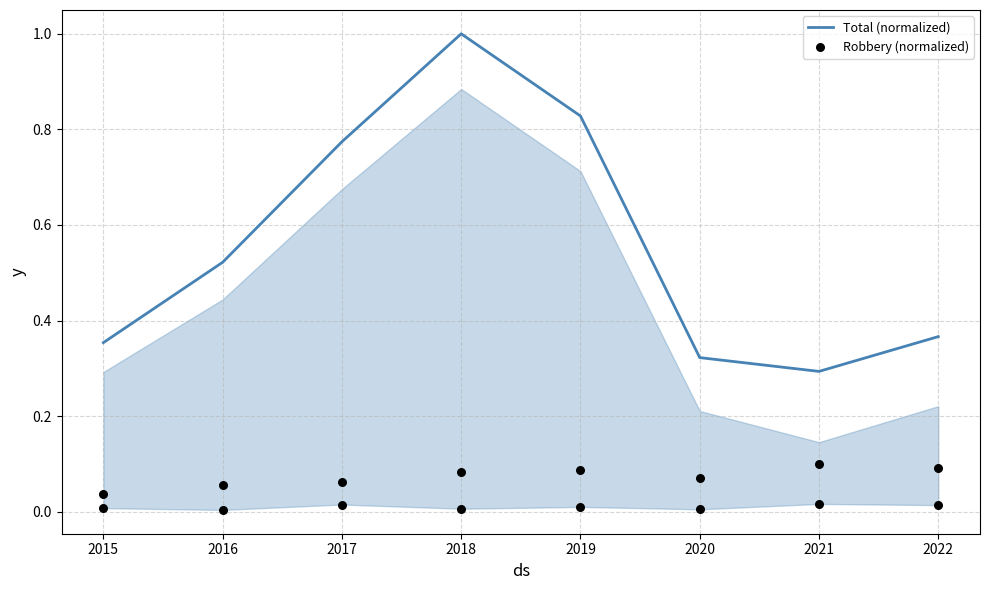

Which series has the largest total across all categories?

Total (normalized)